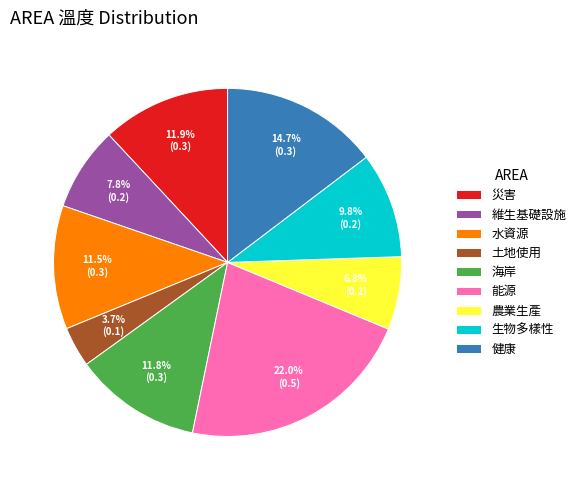

To the nearest percent, what percentage of the pie is 農業生產?

7%